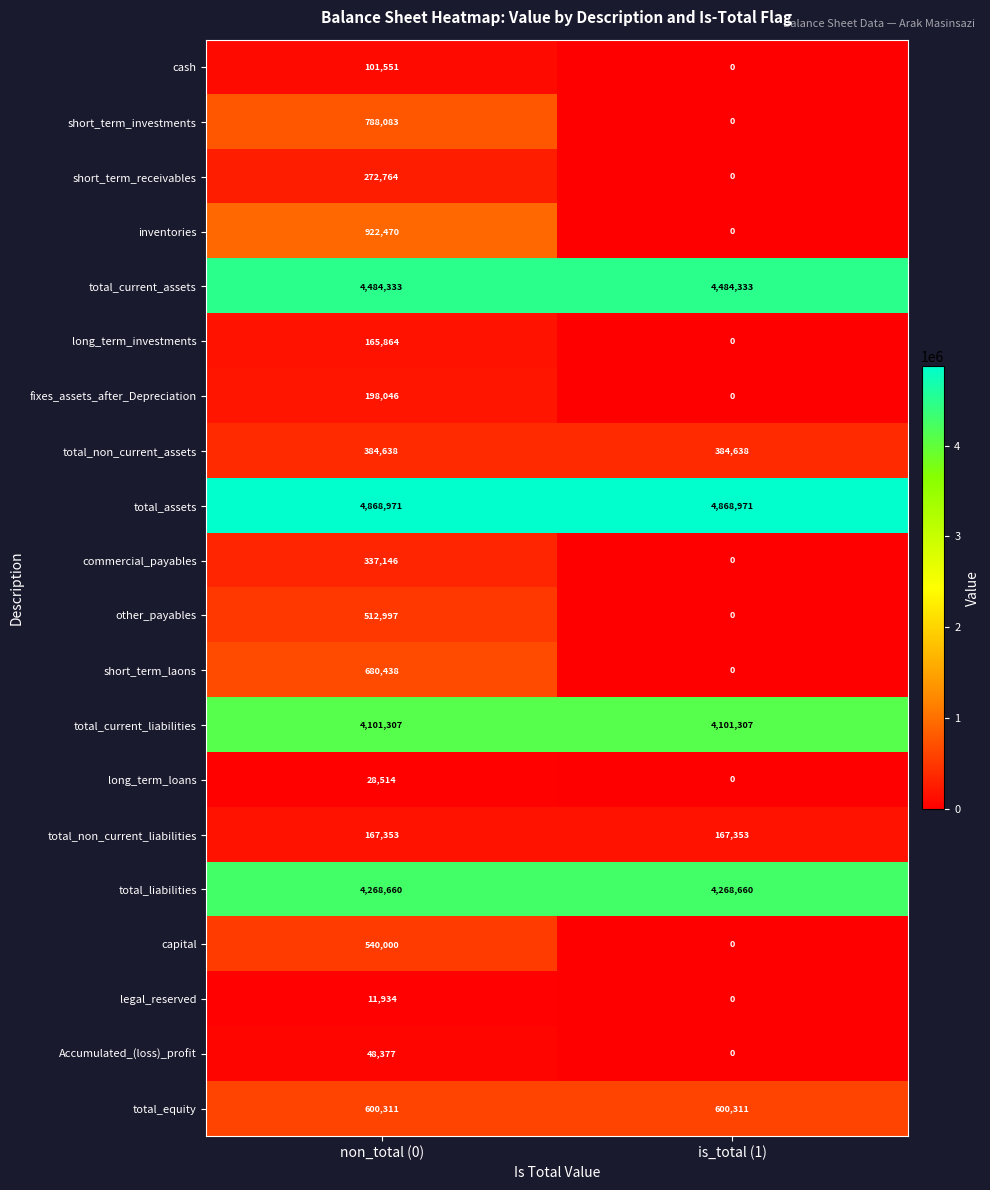

Count the number of categories in the chart.

2